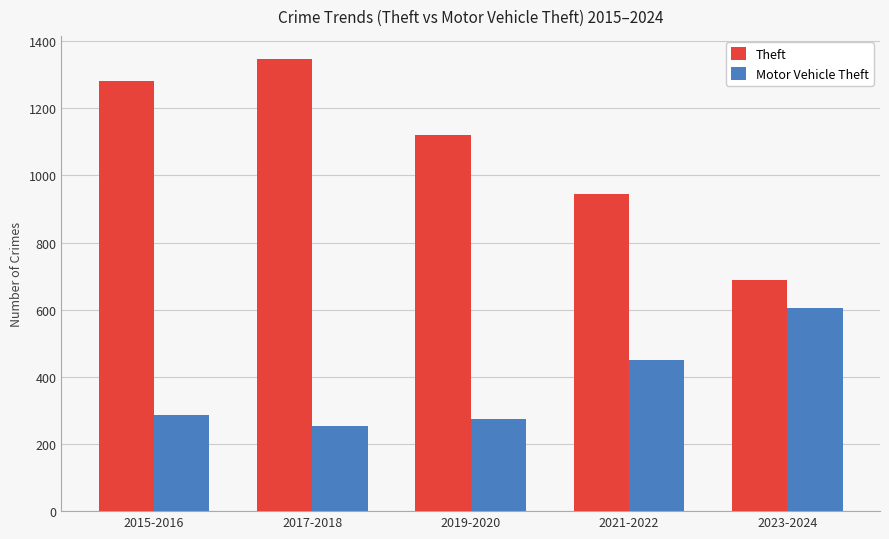

What is the value of the Theft bar at the 1st from the left?

1280